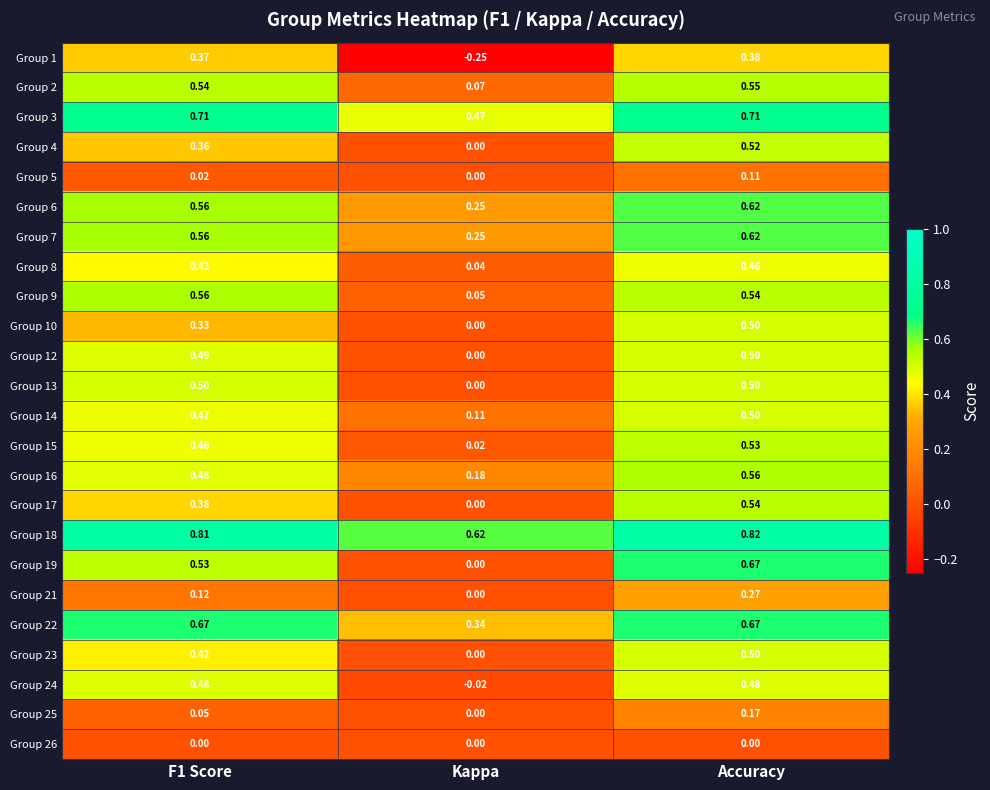

At which category does the chart reach its minimum across all series?

Kappa